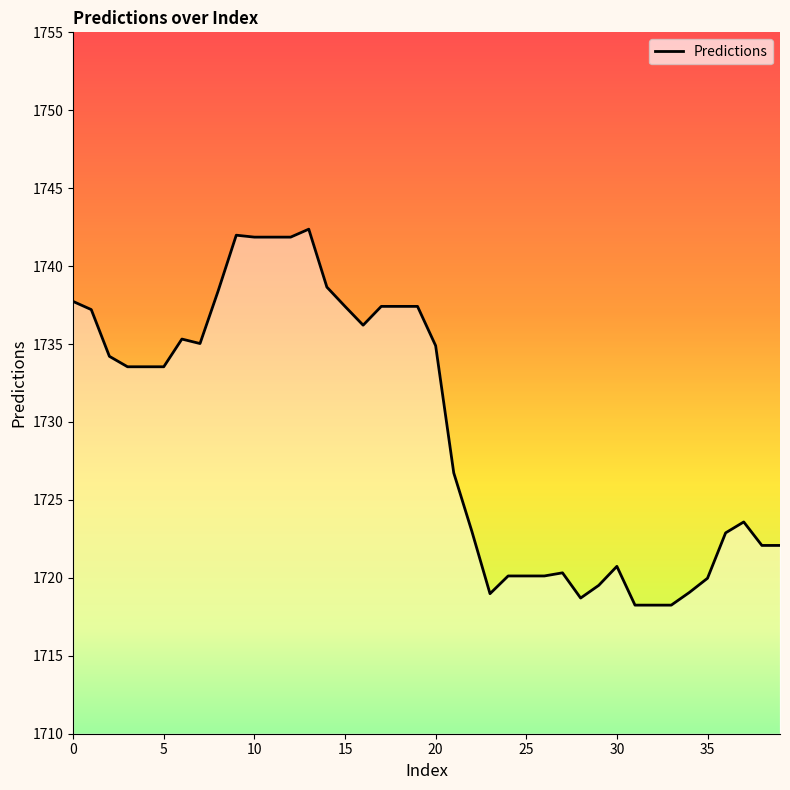

What is the difference between the maximum and minimum values?

24.1